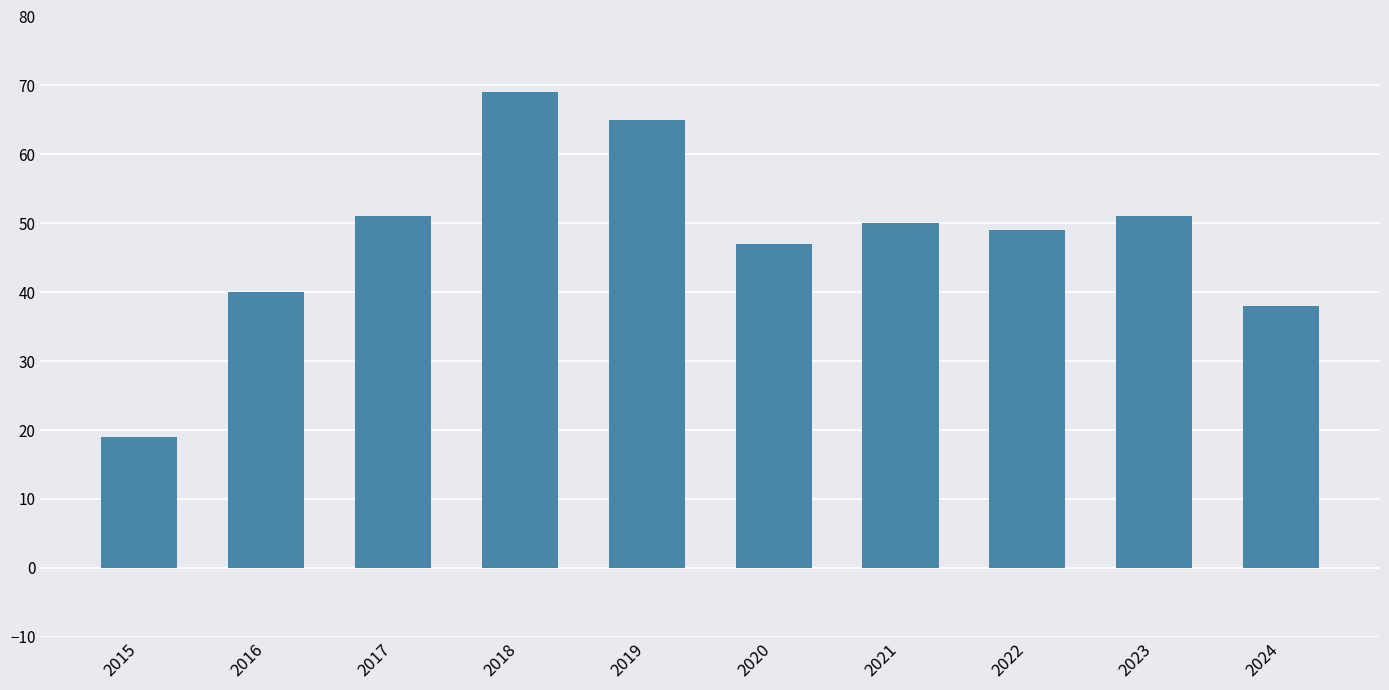

Does the chart contain any negative values?

No